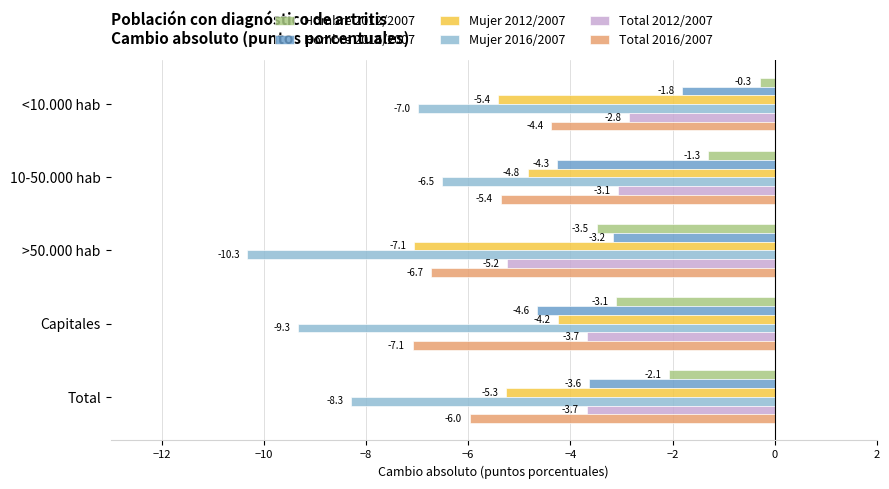

What is the sum of all Hombre 2016/2007 values?

-17.5